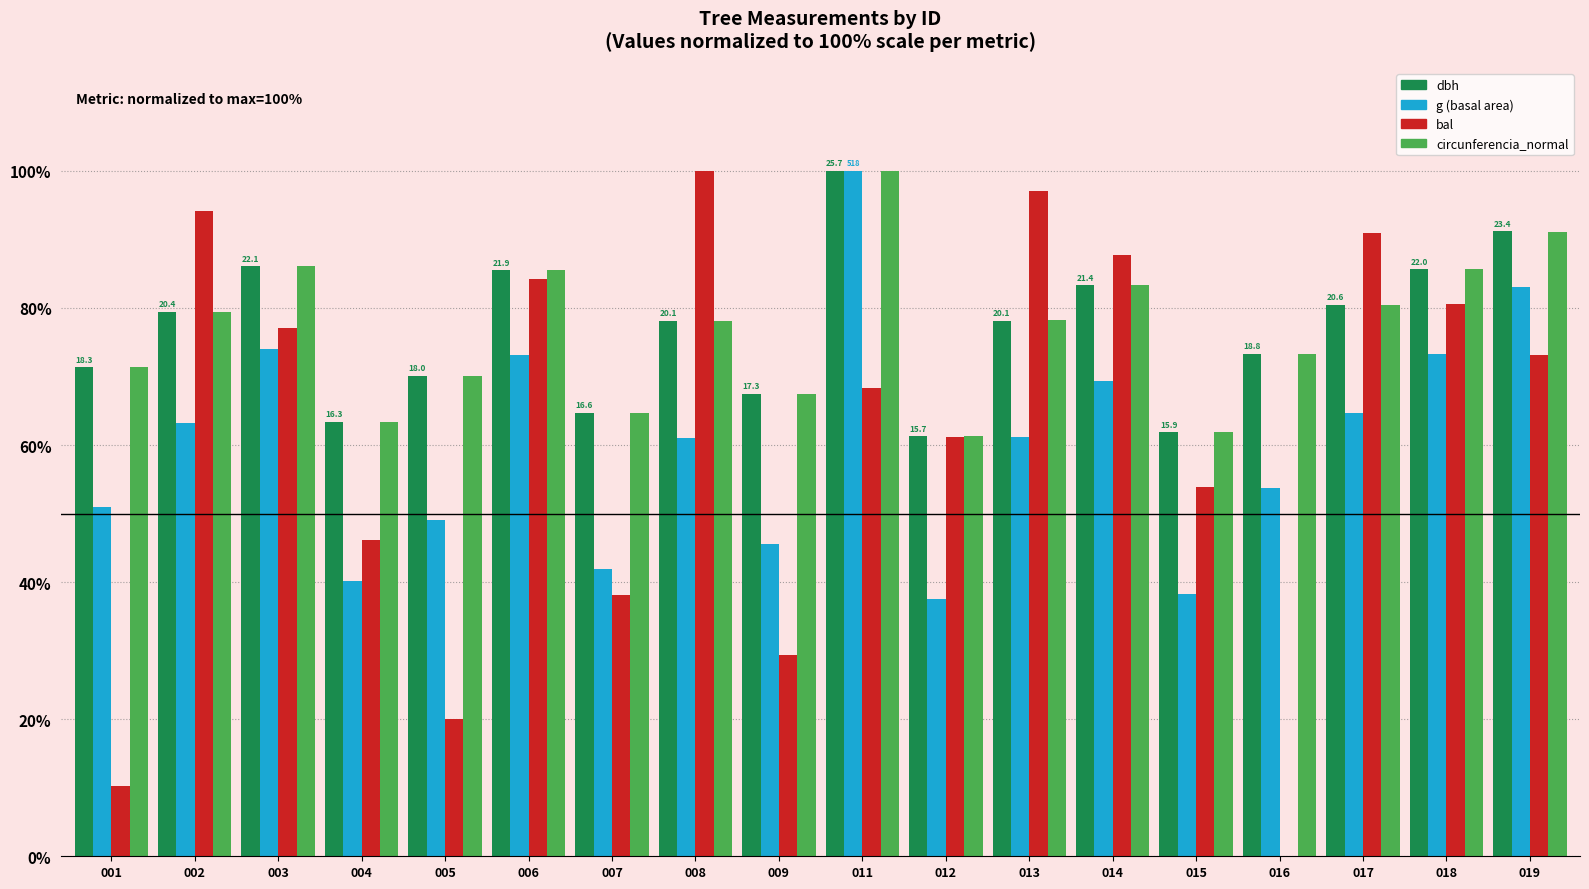

At which category is the sum across all series the highest?

011